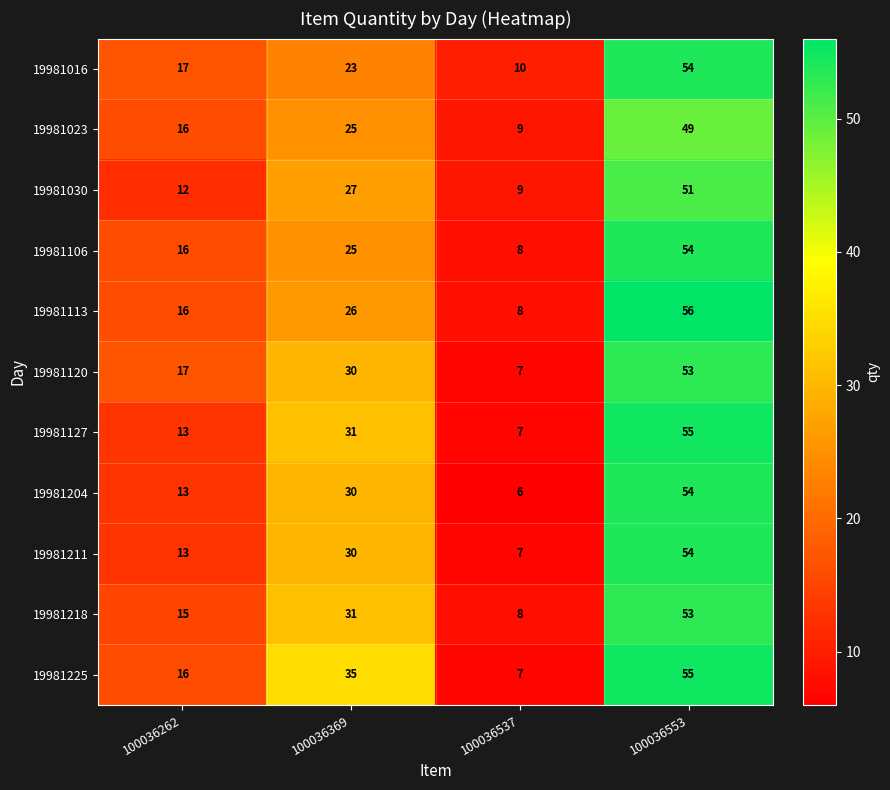

Count the number of data series in this chart.

11